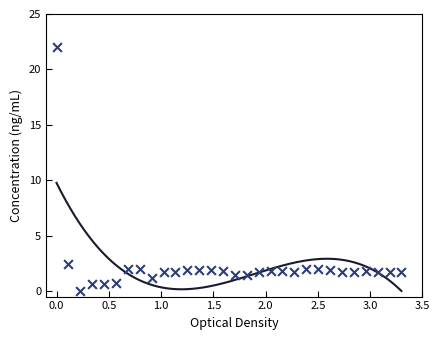

What Y value in the scatter plot is closest to 11?

2.5